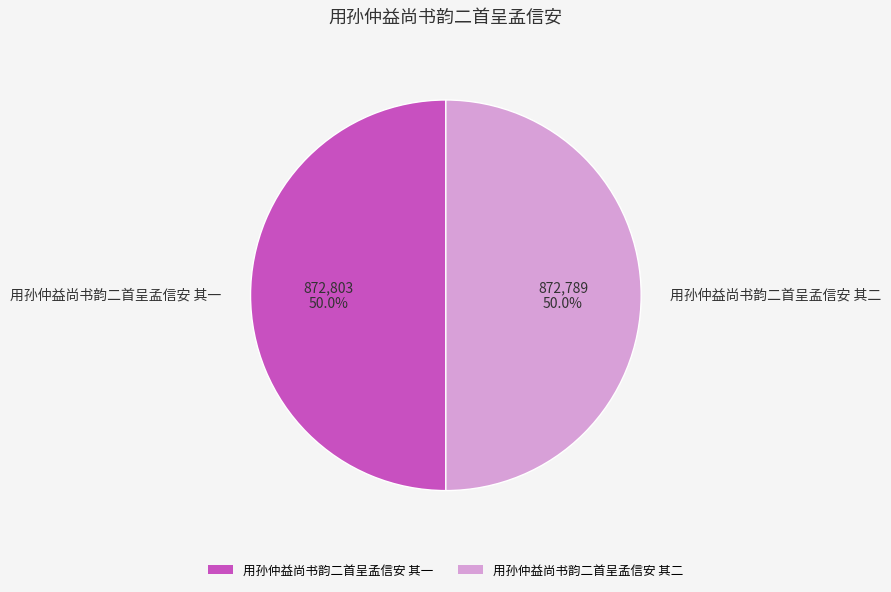

Approximately how many times larger is the value at 用孙仲益尚书韵二首呈孟信安 其一 compared to 用孙仲益尚书韵二首呈孟信安 其二?

1.0